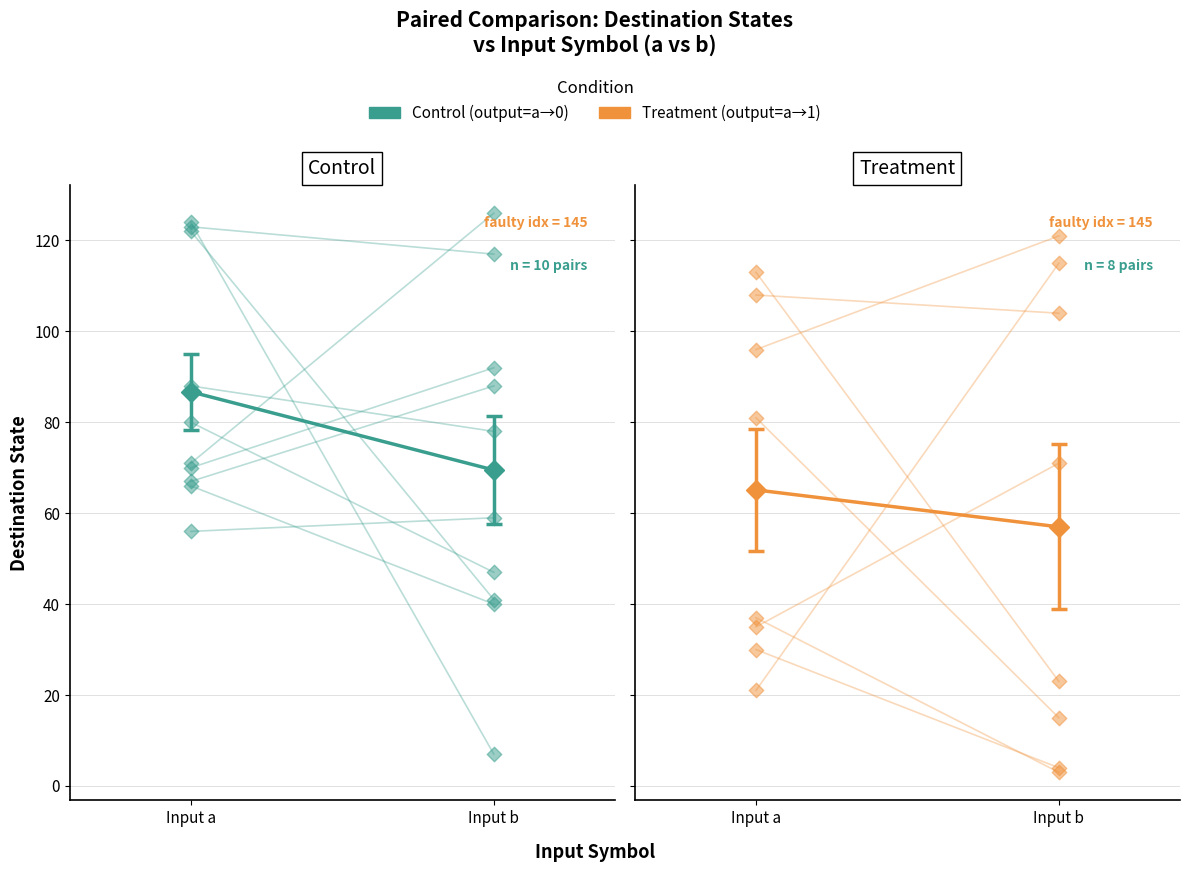

At how many categories does at least one series exceed 37?

2